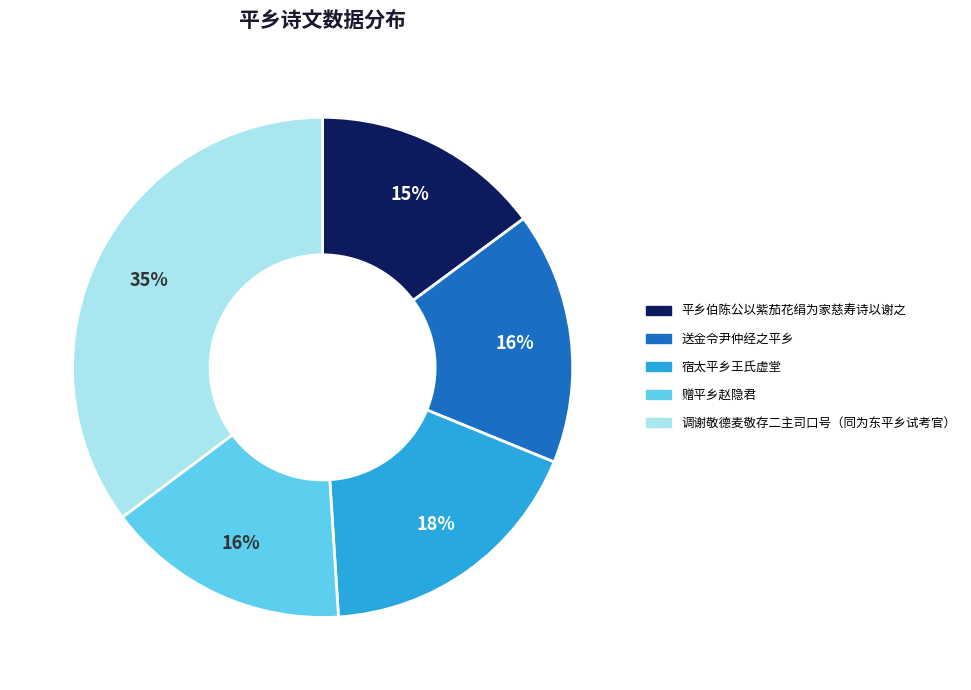

Approximately how many times larger is the value at 宿太平乡王氏虚堂 compared to 赠平乡赵隐君?

1.1